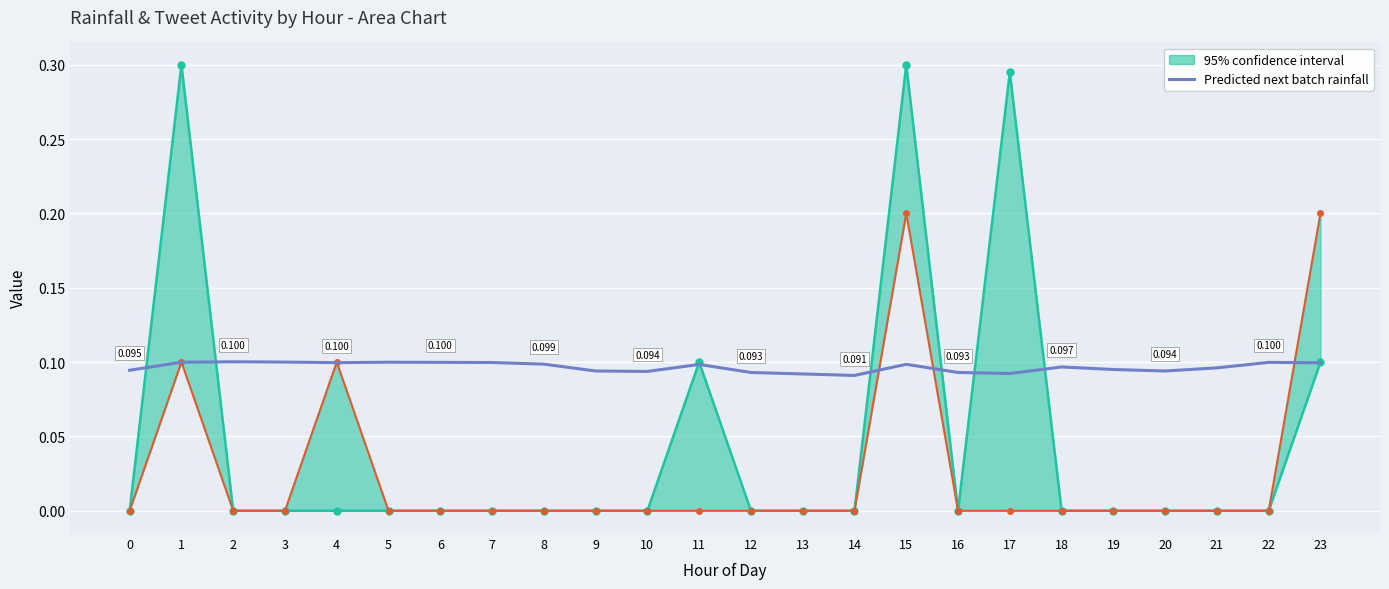

At which label is the value closest to 0?

14